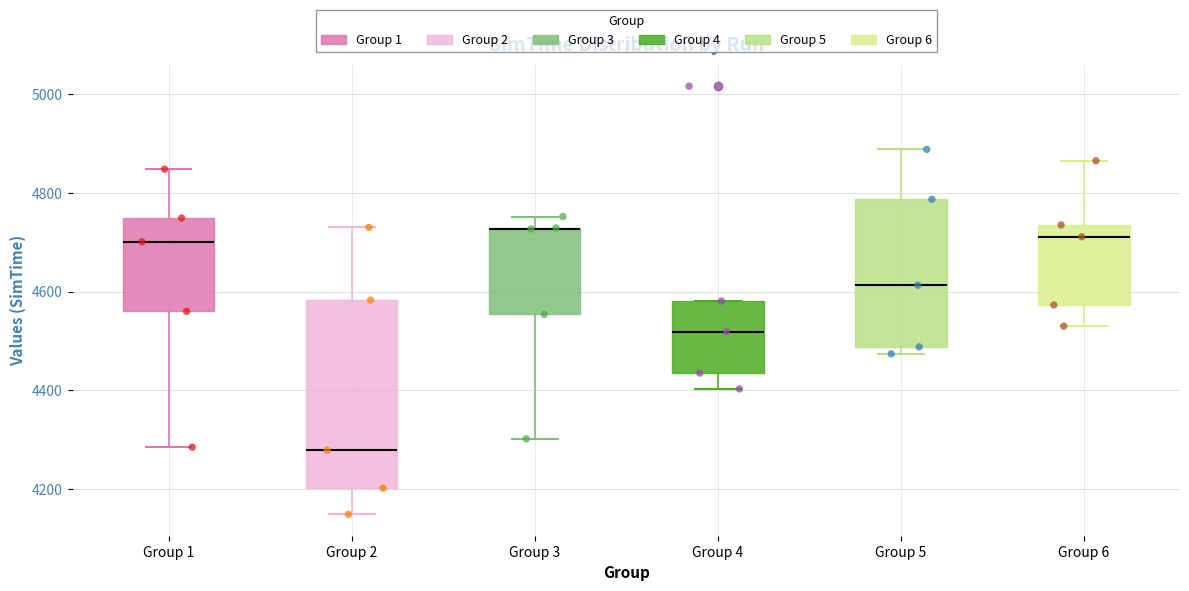

Reading left to right, transcribe this box plot: for each box, give where its median line is, the range the box spans, and where its two whiskers end, as read against the y-axis. The values are not printed on the chart, so give them approximately, as read against the axis.

Group 1: median 4700, box 4560 to 4740, whiskers 4280 to 4840
Group 2: median 4280, box 4200 to 4580, whiskers 4140 to 4740
Group 3: median 4720 (drawn on the box's upper edge), box 4560 to 4720, whiskers 4300 to 4760
Group 4: median 4520, box 4440 to 4580, whiskers 4400 to 4580
Group 5: median 4620, box 4480 to 4780, whiskers 4480 (just below the box's lower edge) to 4880
Group 6: median 4720, box 4580 to 4740, whiskers 4540 to 4860